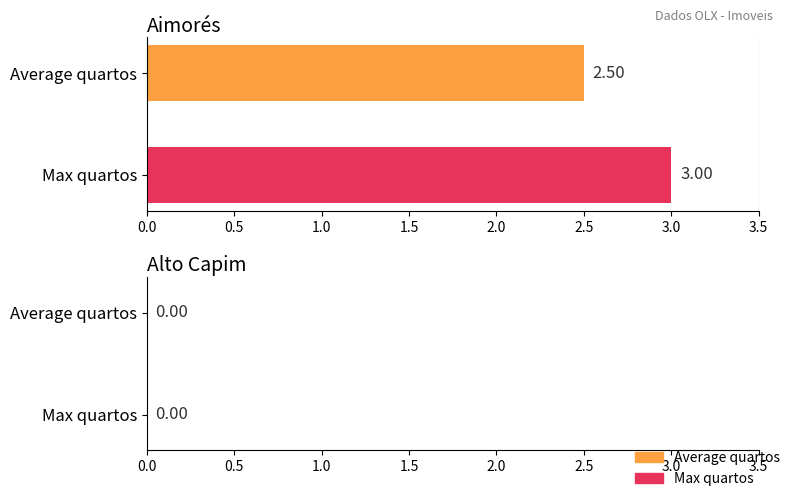

Which series has the widest spread of values?

Average quartos